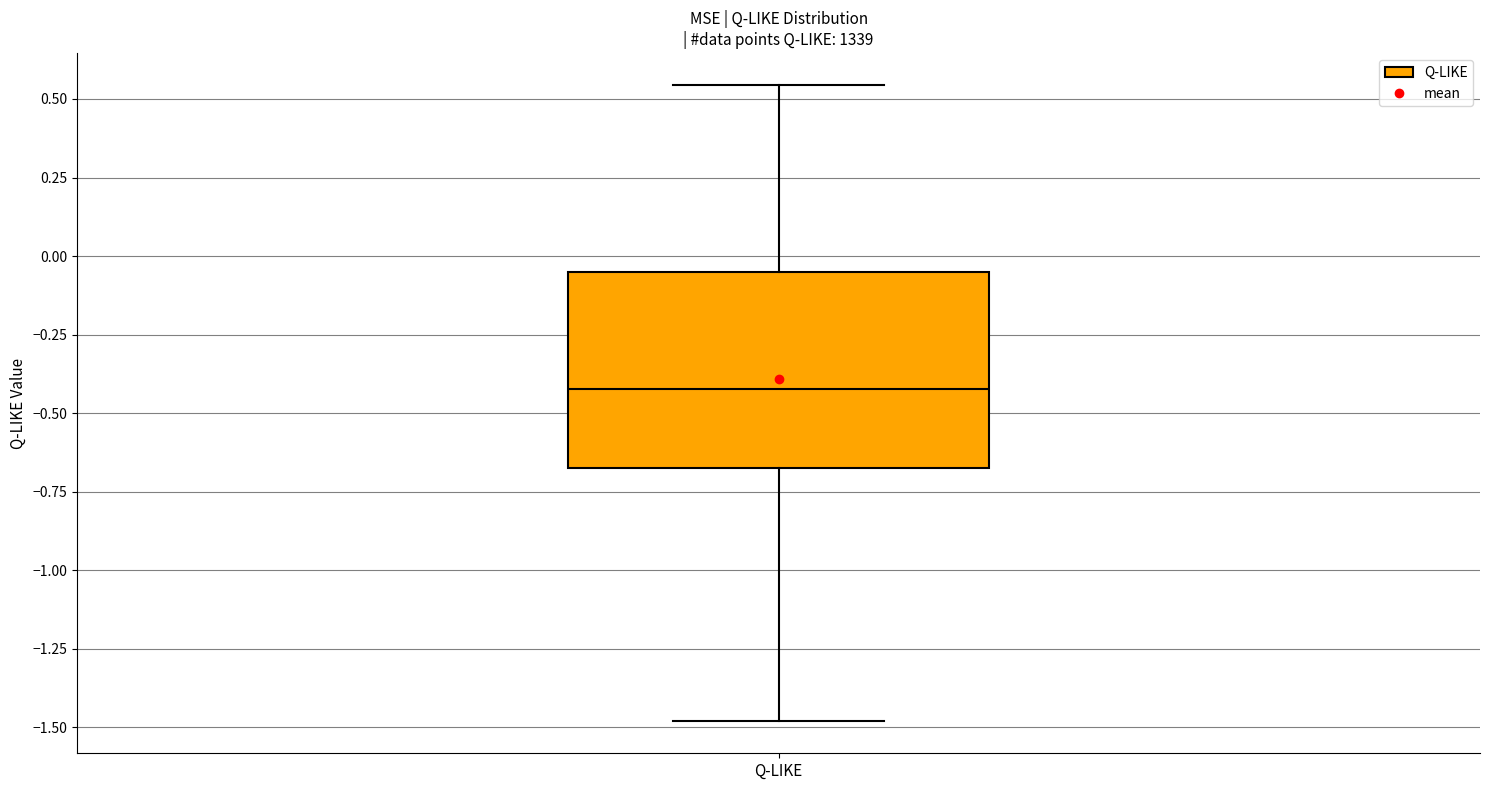

Where does the lower whisker of the box for Q-LIKE end on the y-axis? The values are not printed on the chart, so give them approximately, as read against the axis.

-1.50